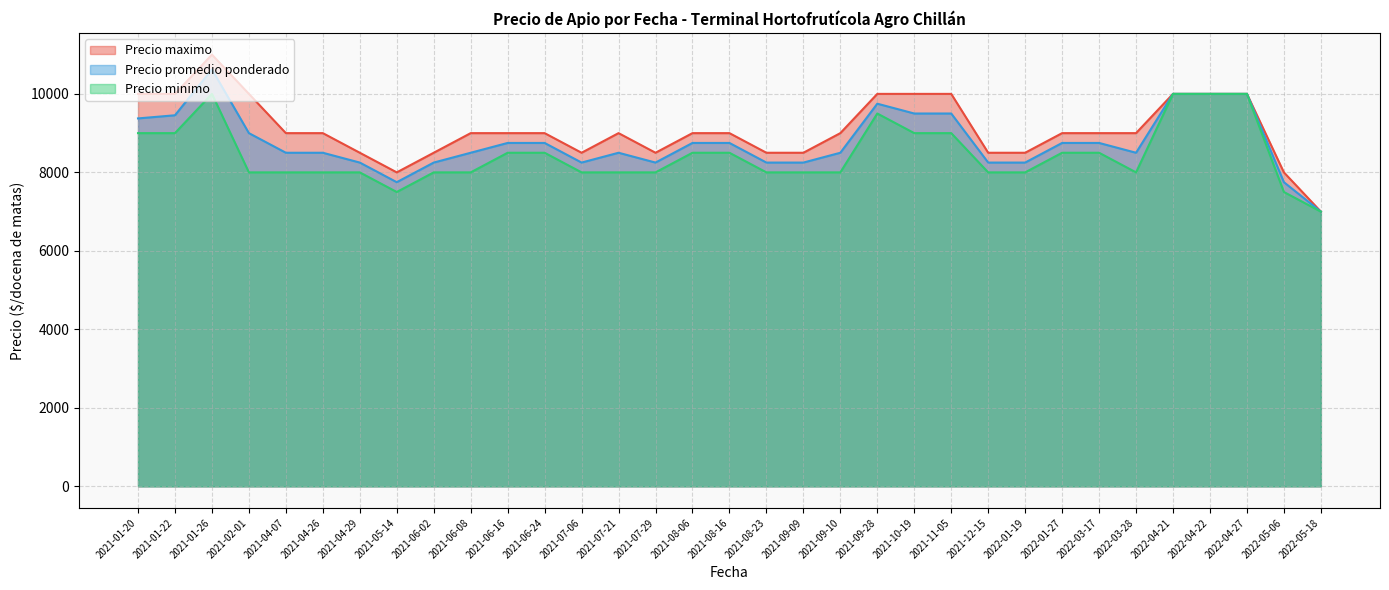

True or false: Precio minimo and Precio promedio ponderado cross at least once.

False